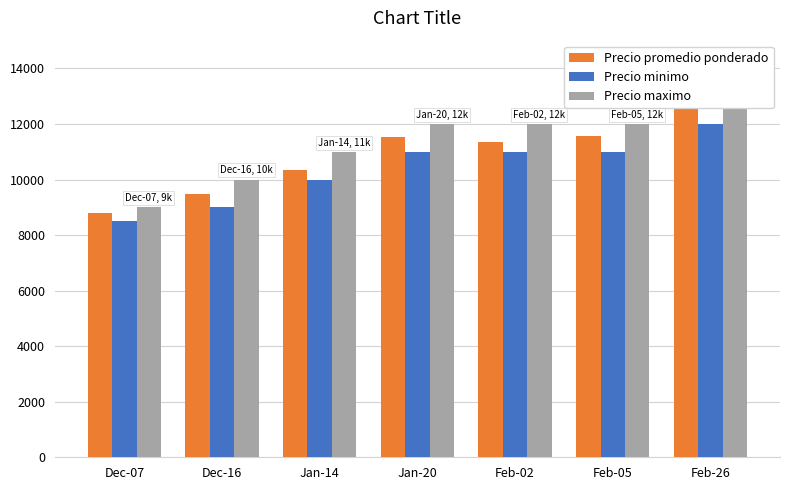

The Precio maximo series shows 20515 at Jan-20. True or false?

False